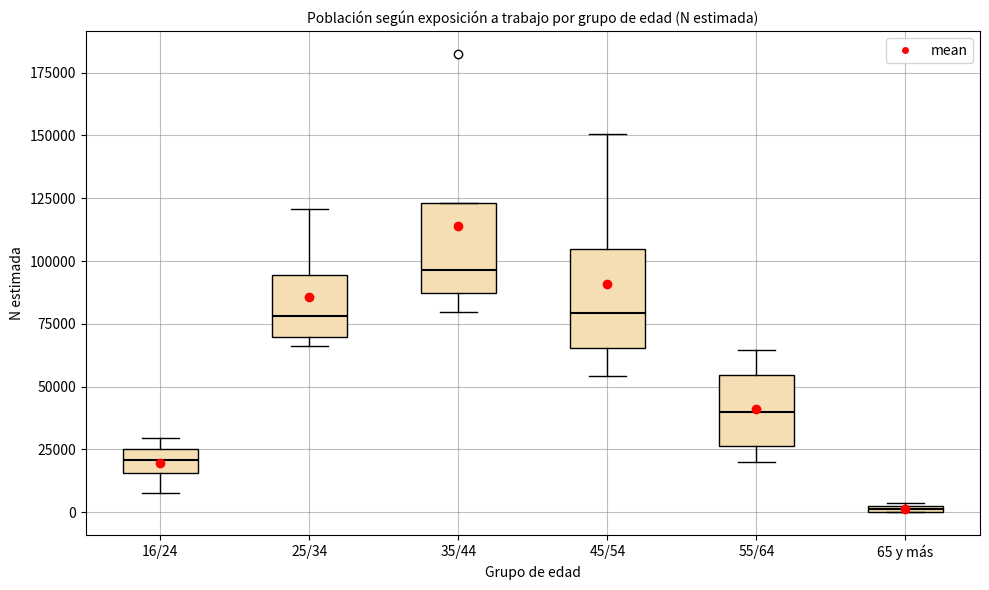

Which box's median line is the highest?

35/44